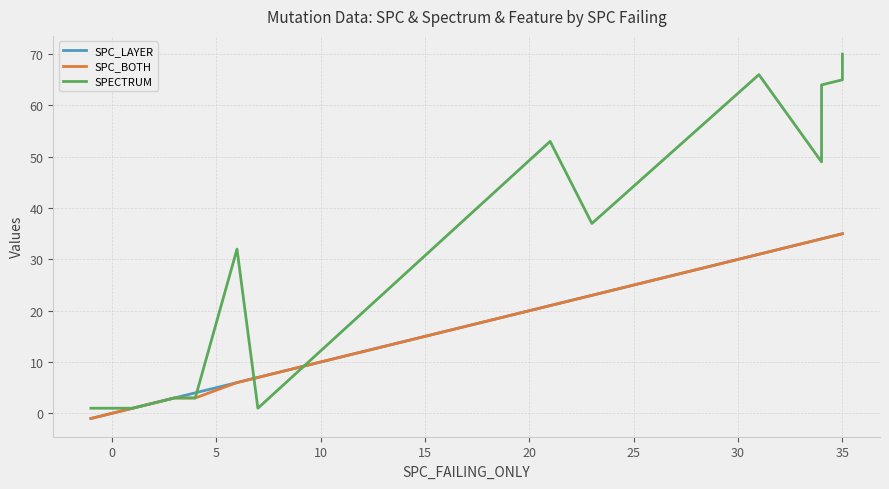

True or false: SPC_BOTH and SPC_LAYER cross at least once.

False